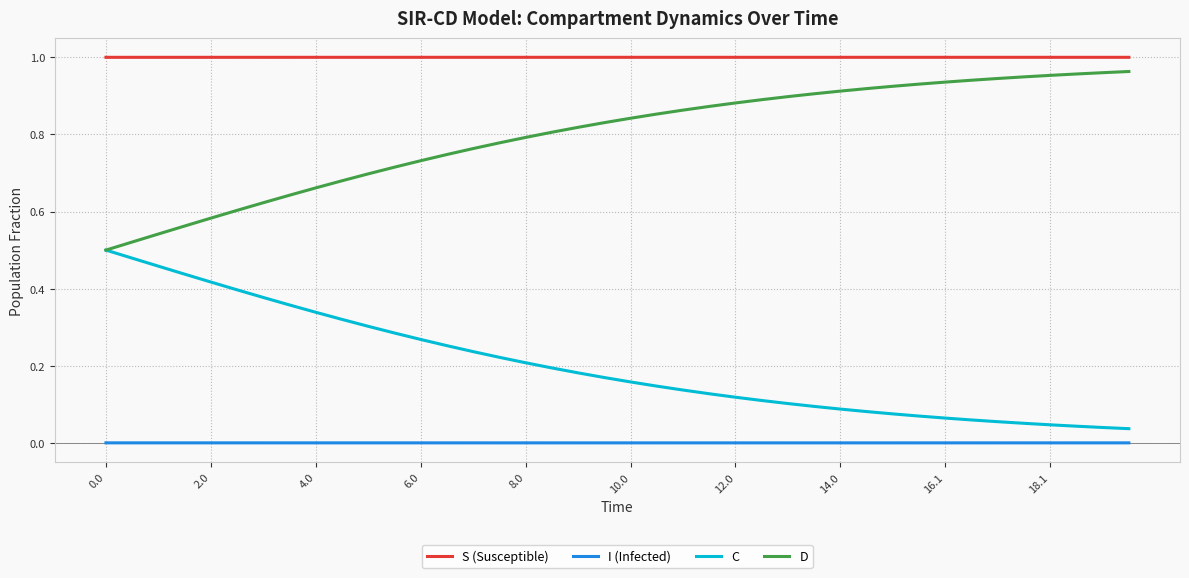

True or false: S (Susceptible) and I (Infected) intersect in this chart.

False